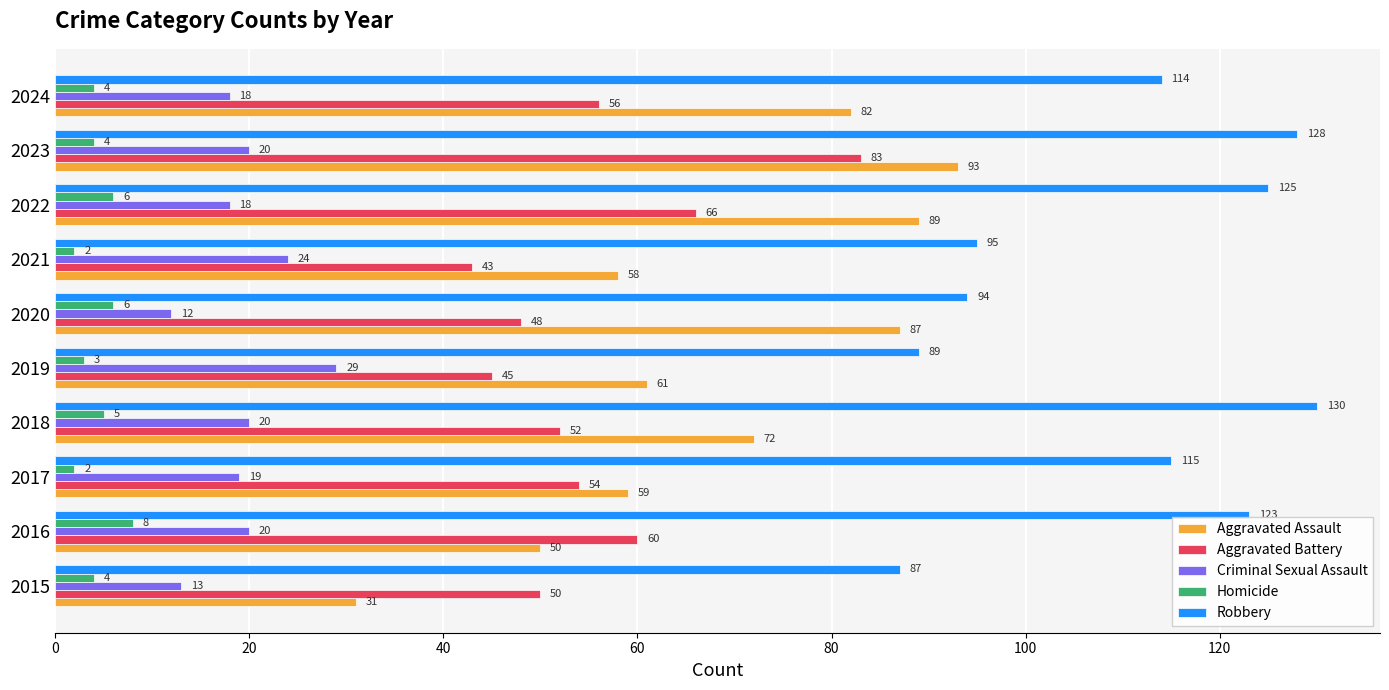

Read the Aggravated Battery value at 2020.

48